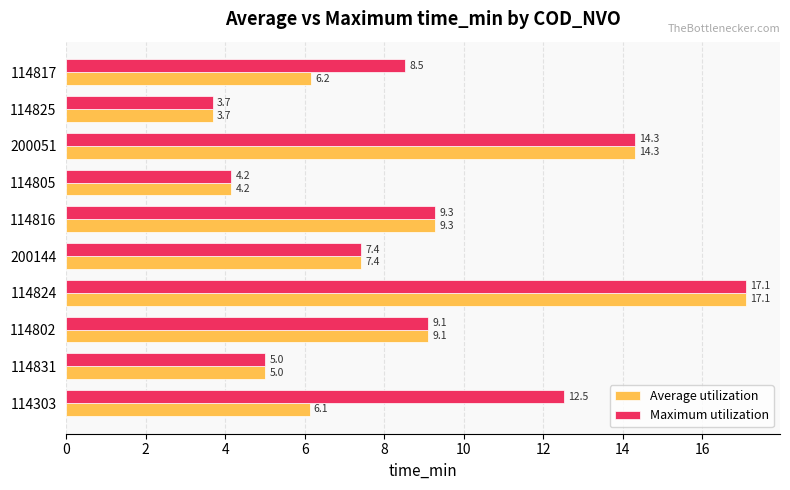

At which label is Maximum utilization closest to 10?

114816